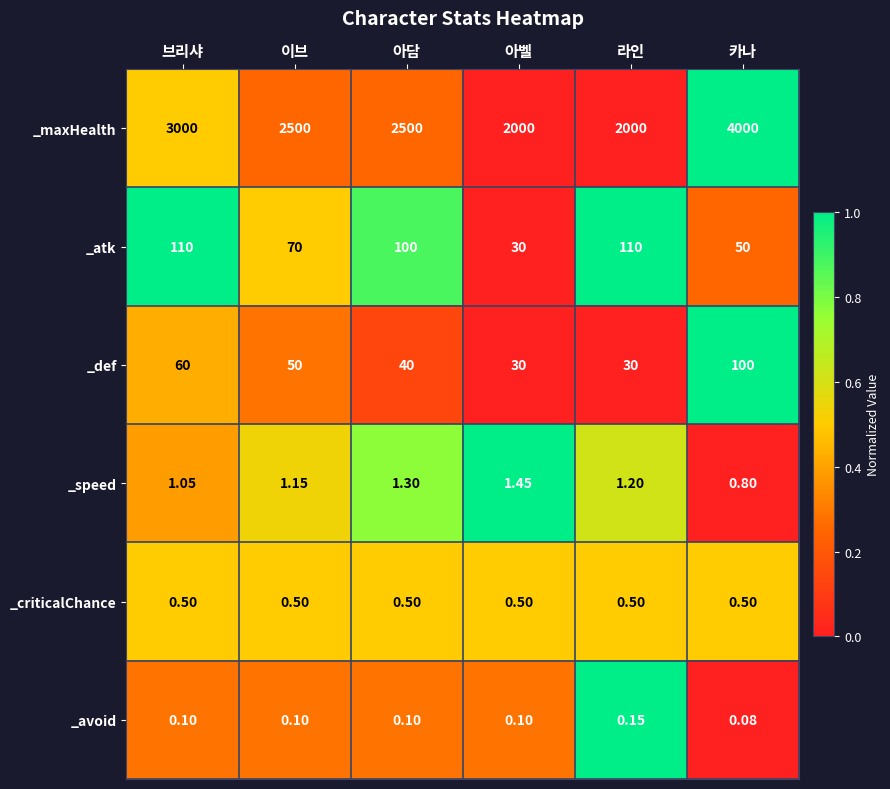

Between 라인 and 카나, which series saw the biggest shift?

_maxHealth